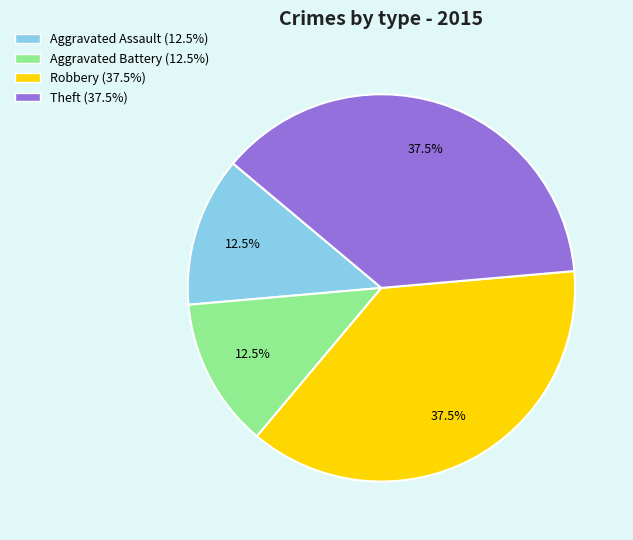

What is the total percentage of Robbery and Theft?

75.0%